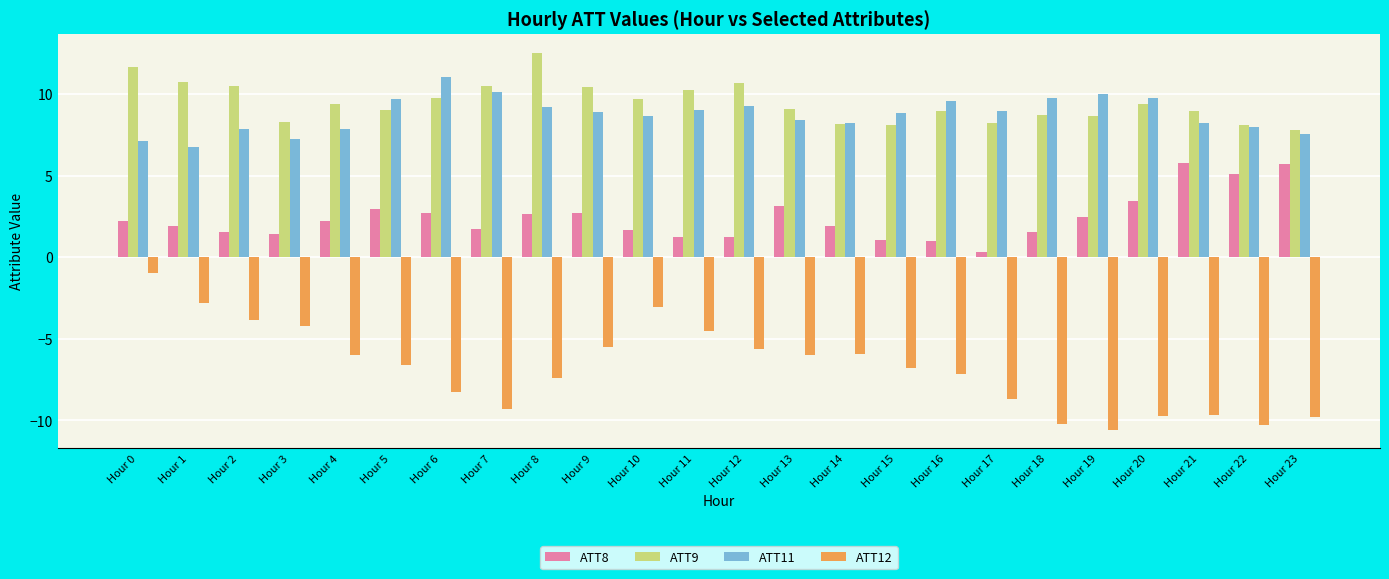

Which series has the widest spread of values?

ATT12